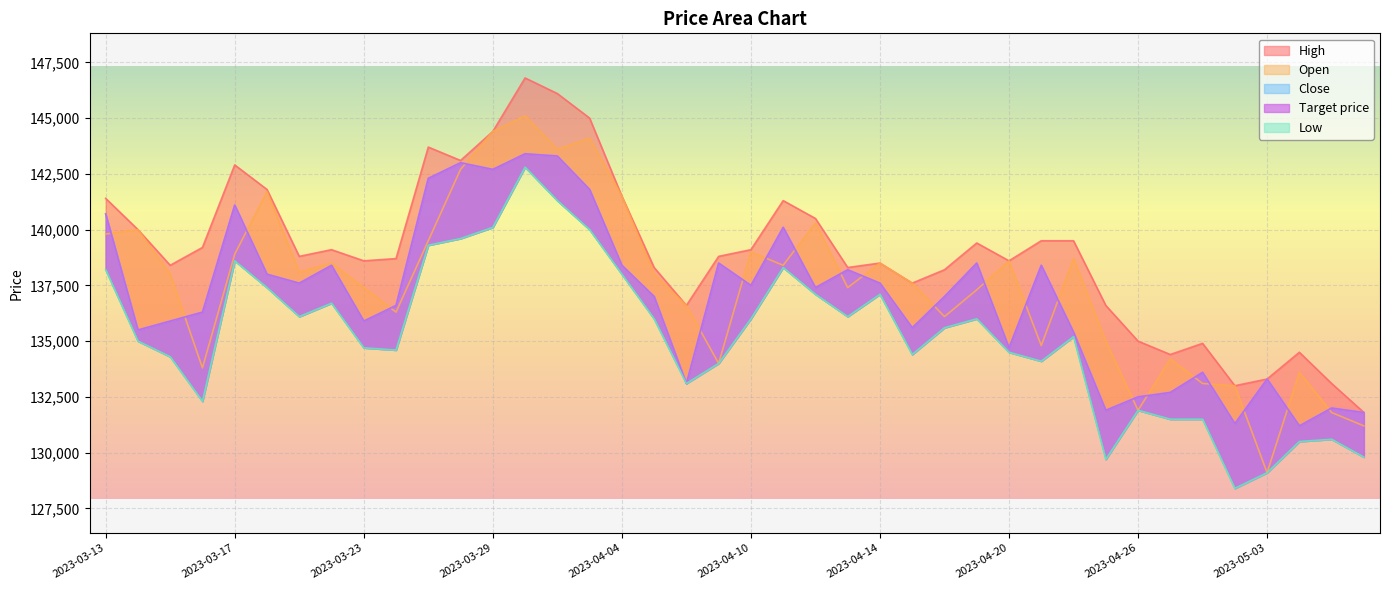

Which label corresponds to the smallest value in the chart?

2023-05-02